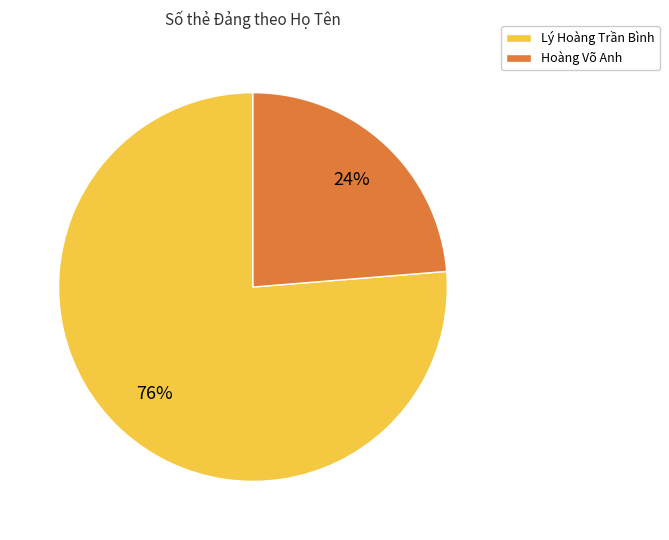

To the nearest percent, what is the combined percentage of Lý Hoàng Trần Bình and Hoàng Võ Anh?

100%